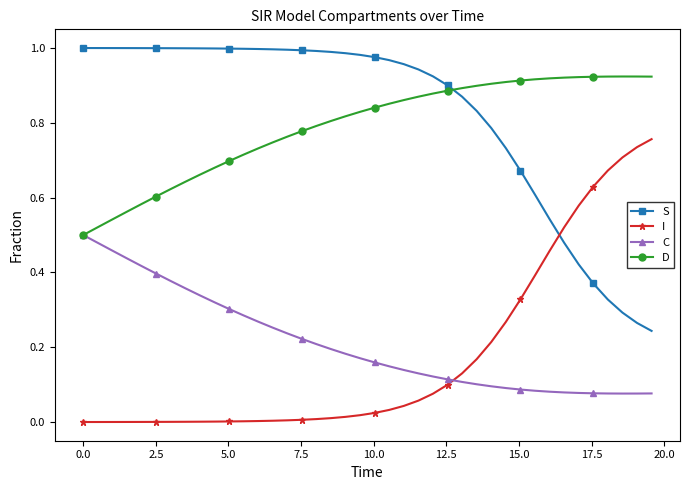

True or false: S and C intersect in this chart.

False